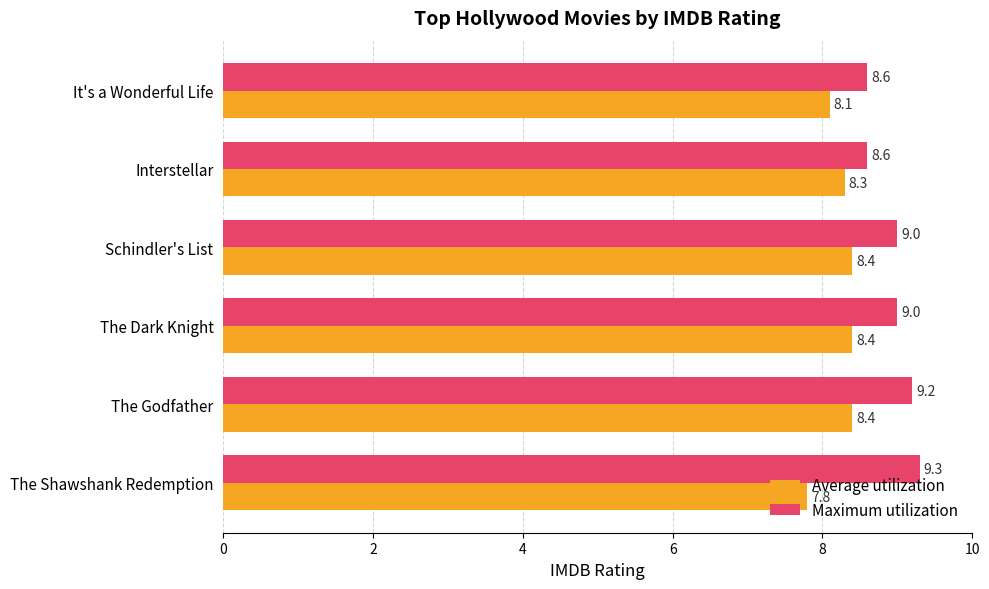

How many Maximum utilization values are between 8 and 9?

4